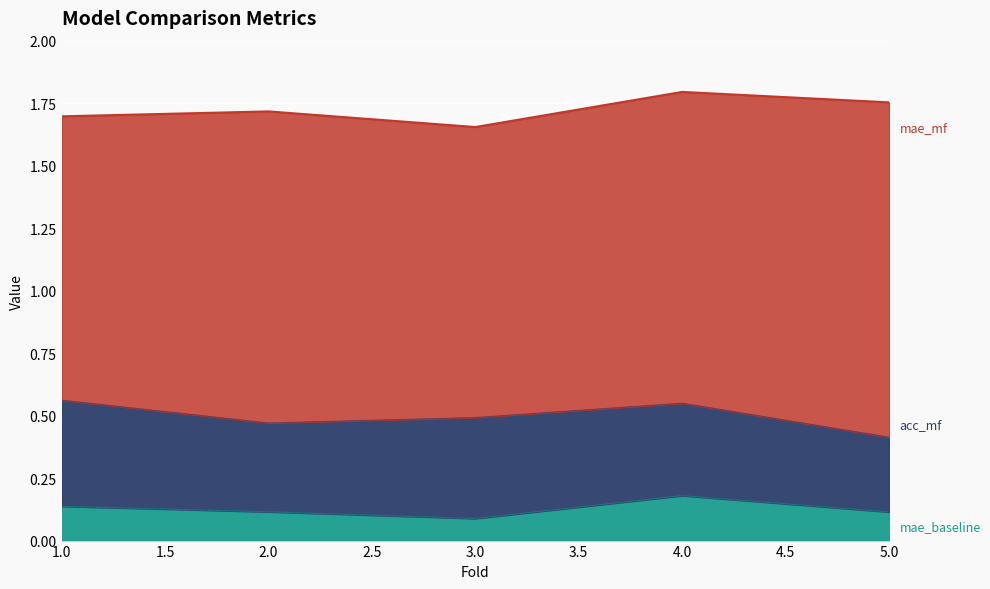

The acc_mf series shows 0.6 at 4. True or false?

False